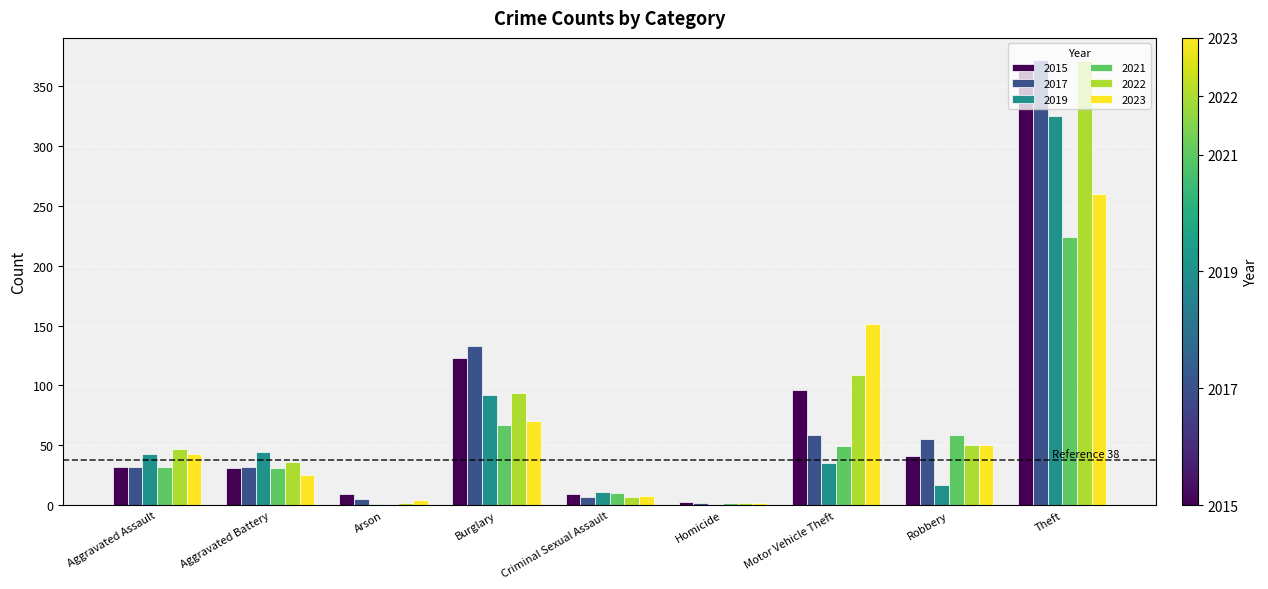

Where is 2022 nearest to the value 186?

Motor Vehicle Theft